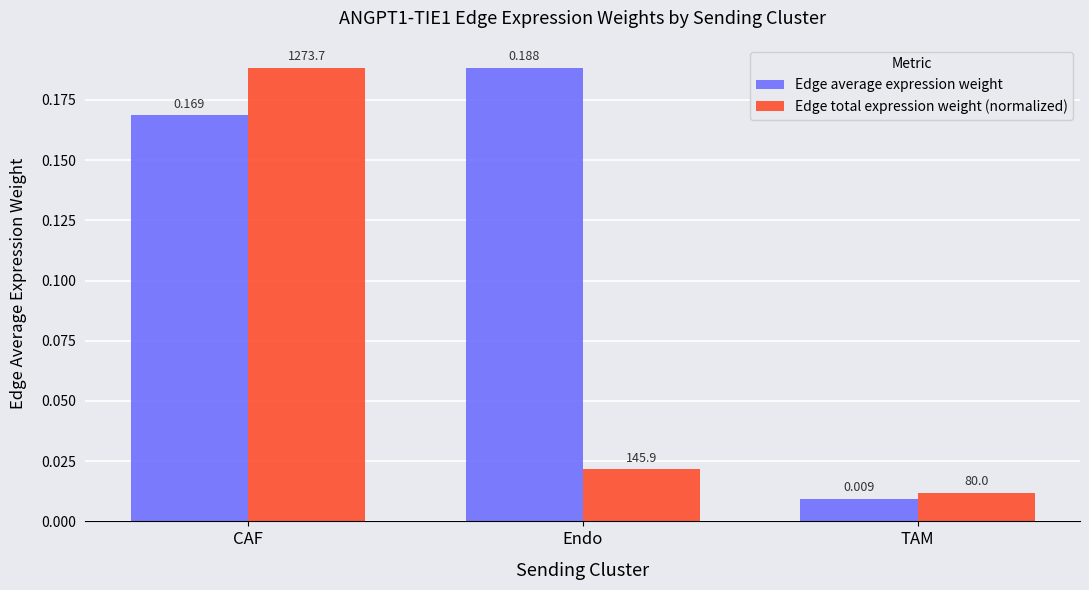

Which series has the largest range (max minus min)?

Edge average expression weight